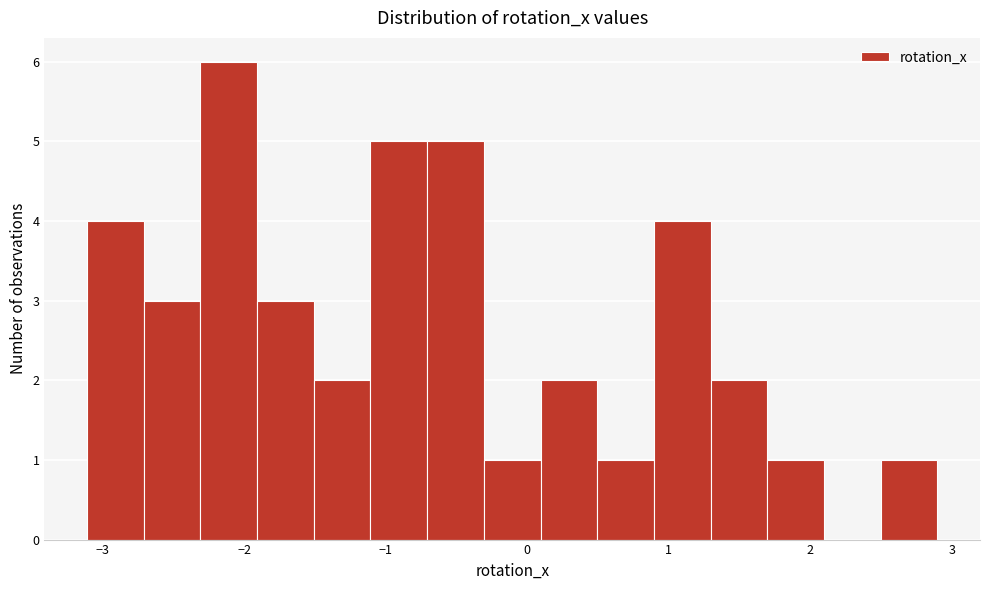

Over which range of the x-axis is the bar tallest?

-2.3 to -1.9